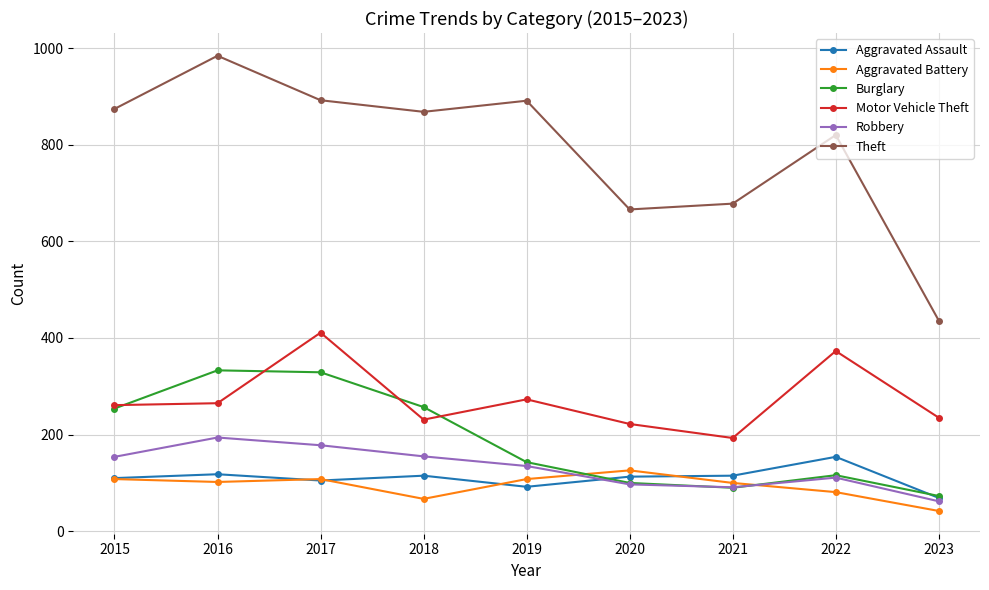

The Robbery series shows 309 at 2017. True or false?

False